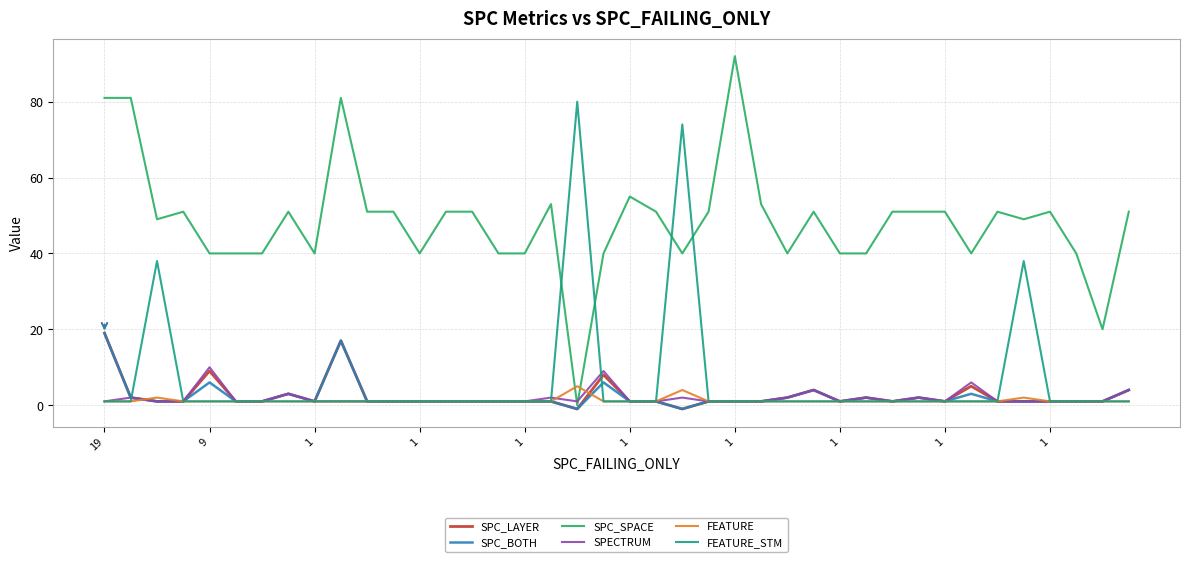

Which series has the largest total across all categories?

SPC_SPACE